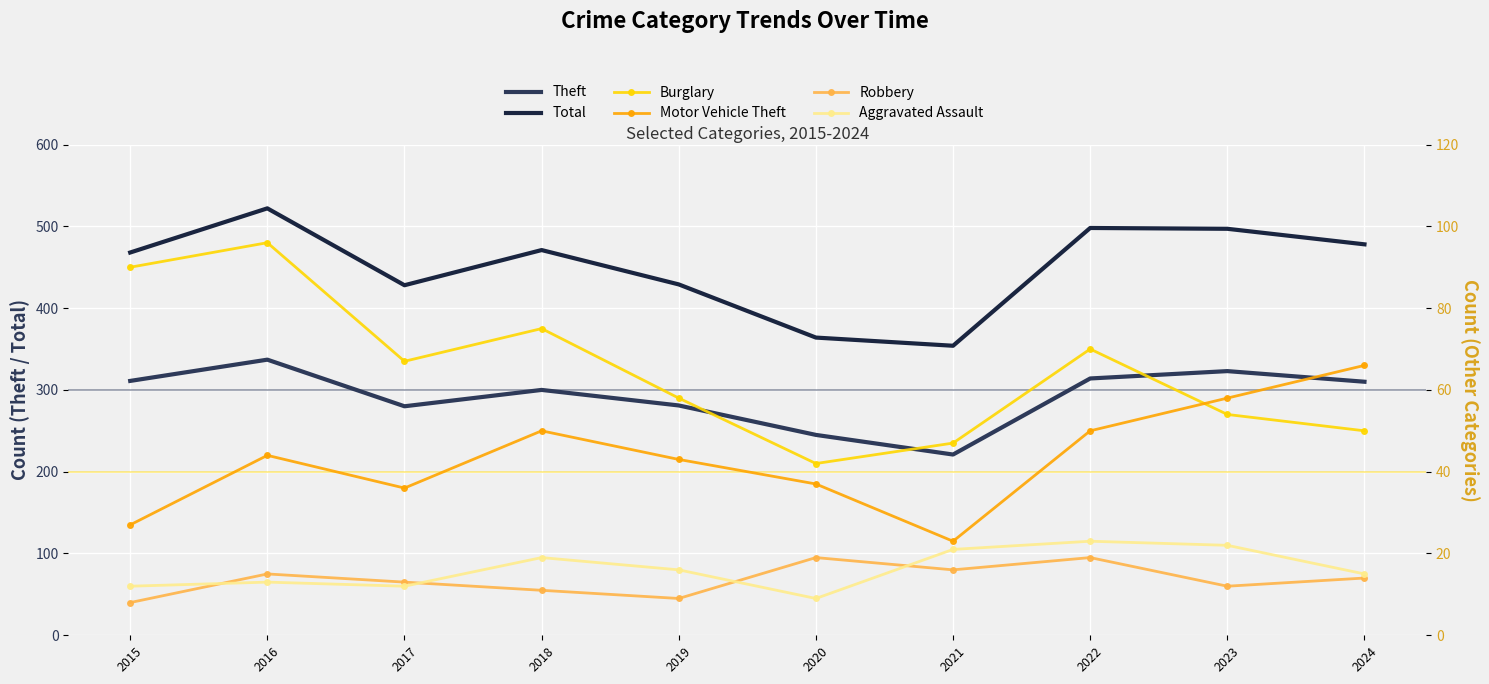

At which category does Total reach its first local peak?

2016